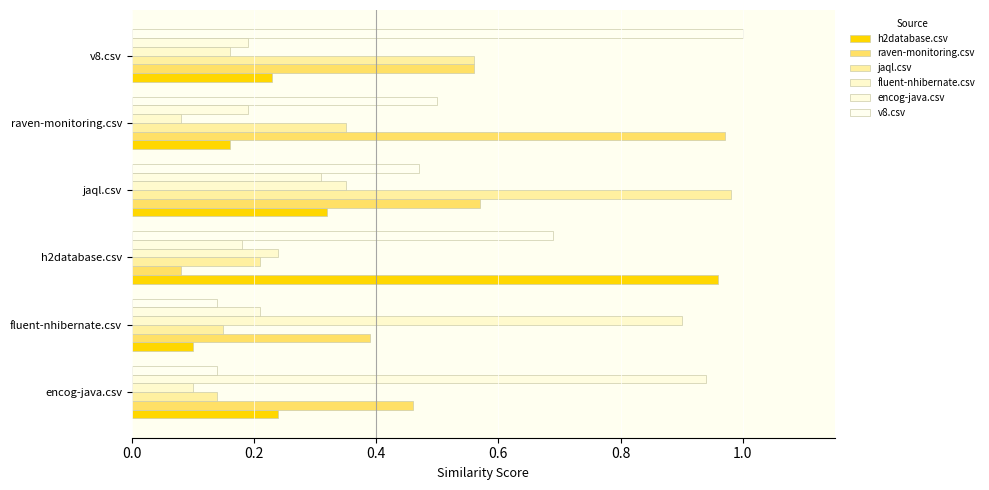

Which series has the largest total across all categories?

raven-monitoring.csv